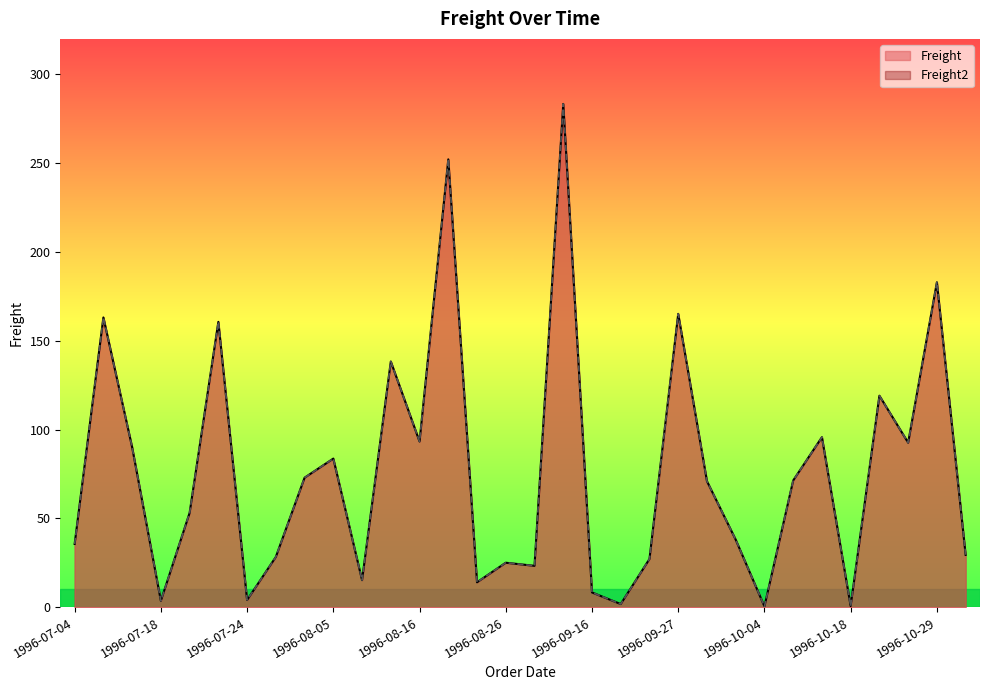

Does the chart have visible grid lines?

No